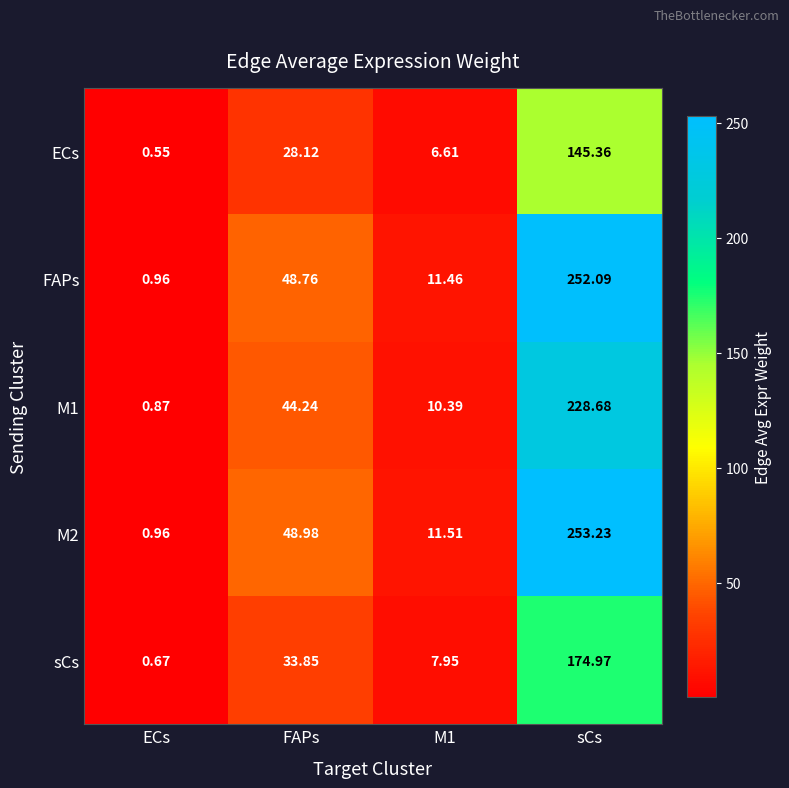

At which label does FAPs first exceed 48?

FAPs